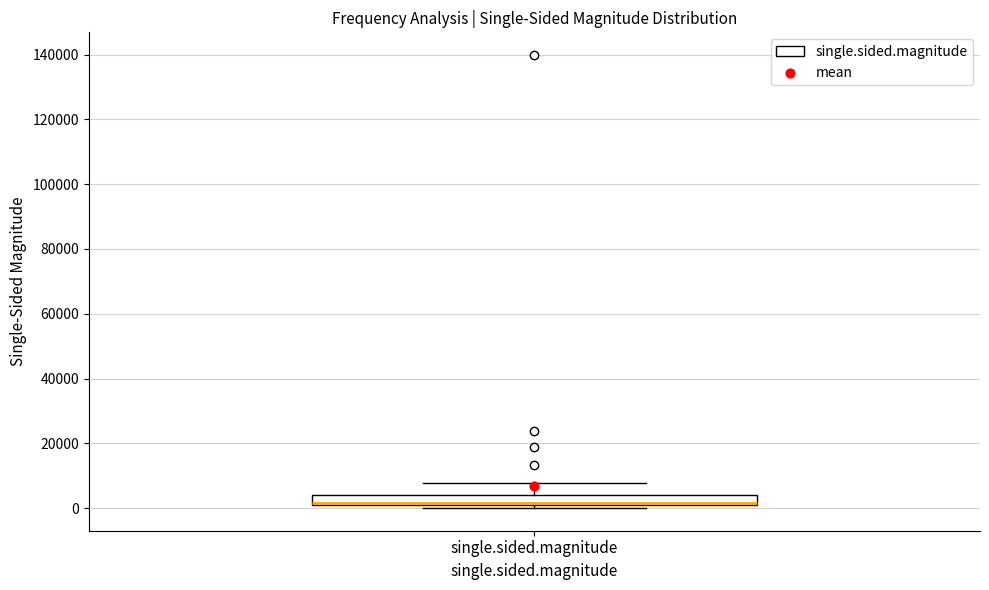

Transcribe this box plot: give where the median line is, the range the box spans, and where the two whiskers end, as read against the y-axis. The values are not printed on the chart, so give them approximately, as read against the axis.

median 2000, box 0 to 4000, whiskers 0 (just below the box's lower edge) to 8000